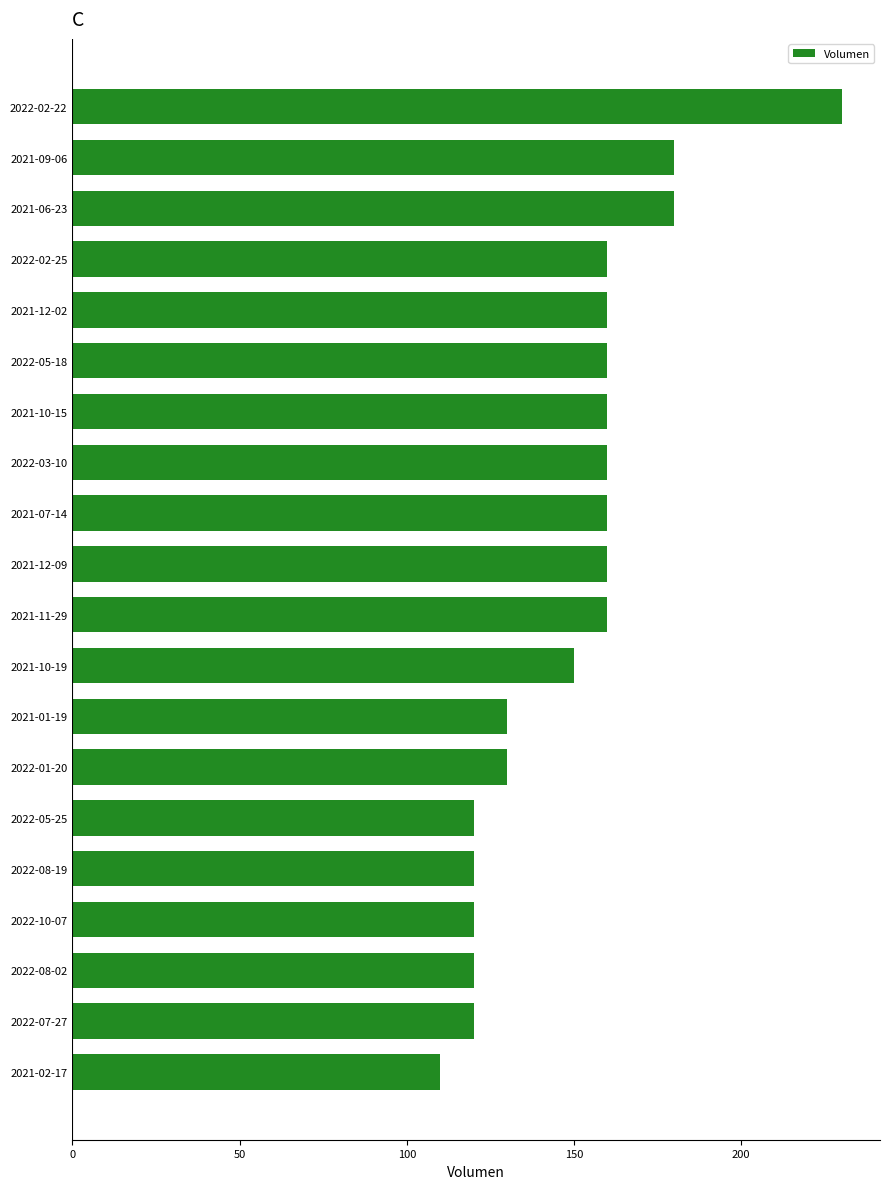

Between 2022-10-07 and 2022-02-25, which is larger?

2022-02-25